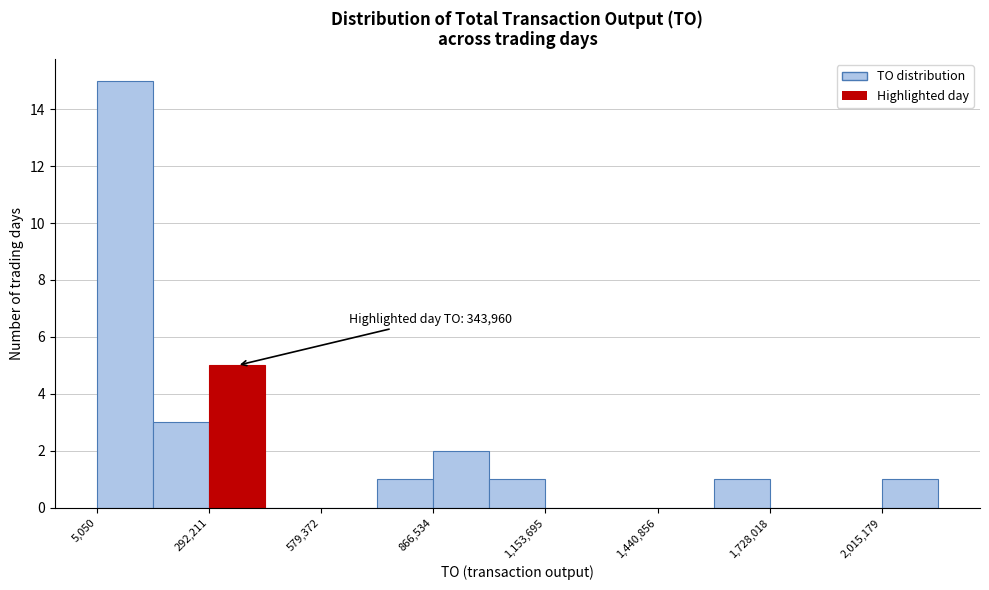

Read against the x-axis, roughly where is the centre of the tallest bar?

100000